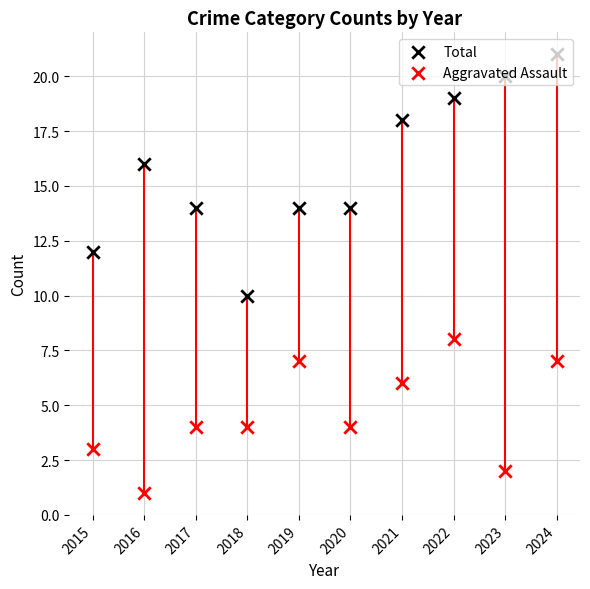

Which series has the largest total across all categories?

Total